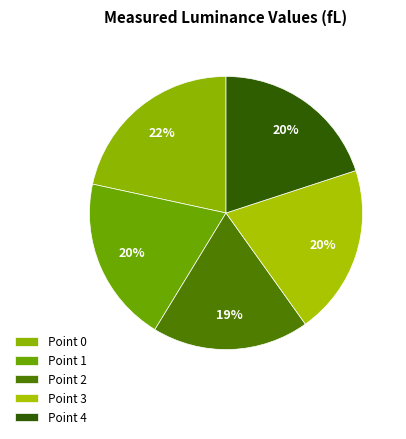

Is there any slice that represents more than half of the pie?

No